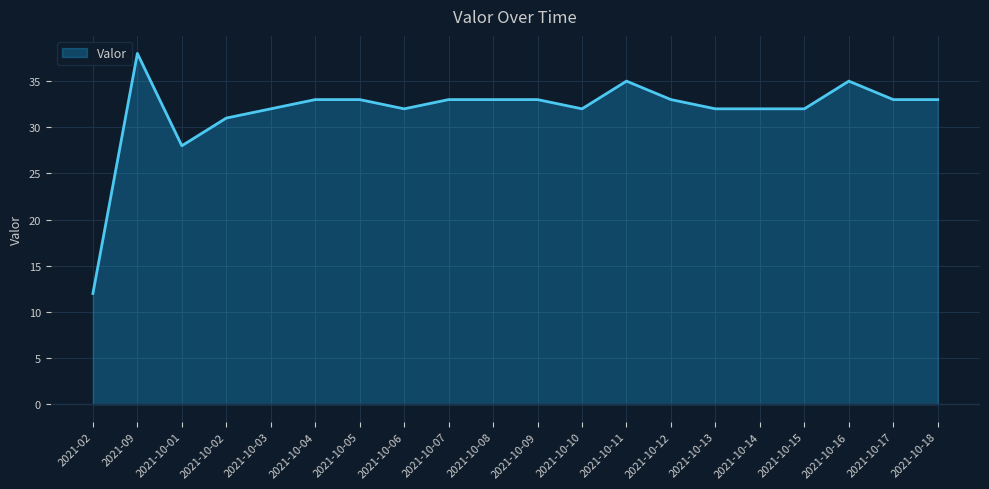

At which category does the chart reach its minimum across all series?

2021-02